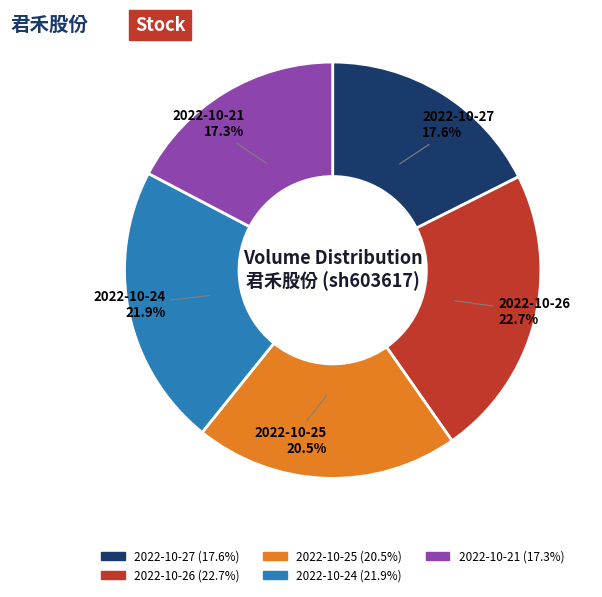

Does any single category account for the majority?

No